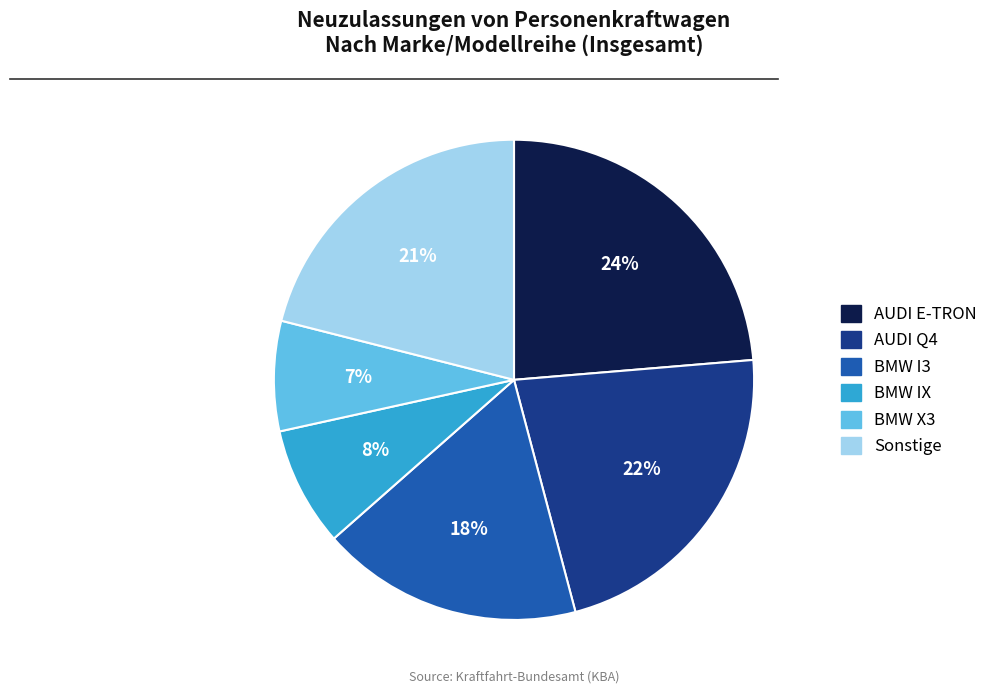

Is there a majority slice in this chart?

No